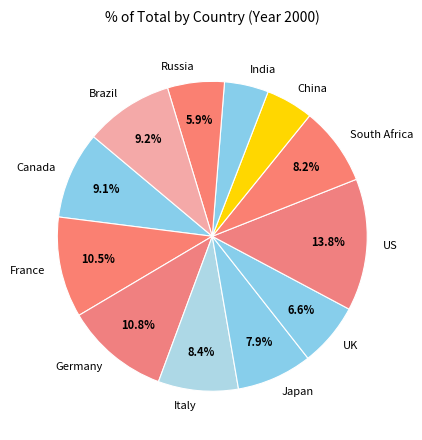

To the nearest percent, what portion does UK represent?

7%